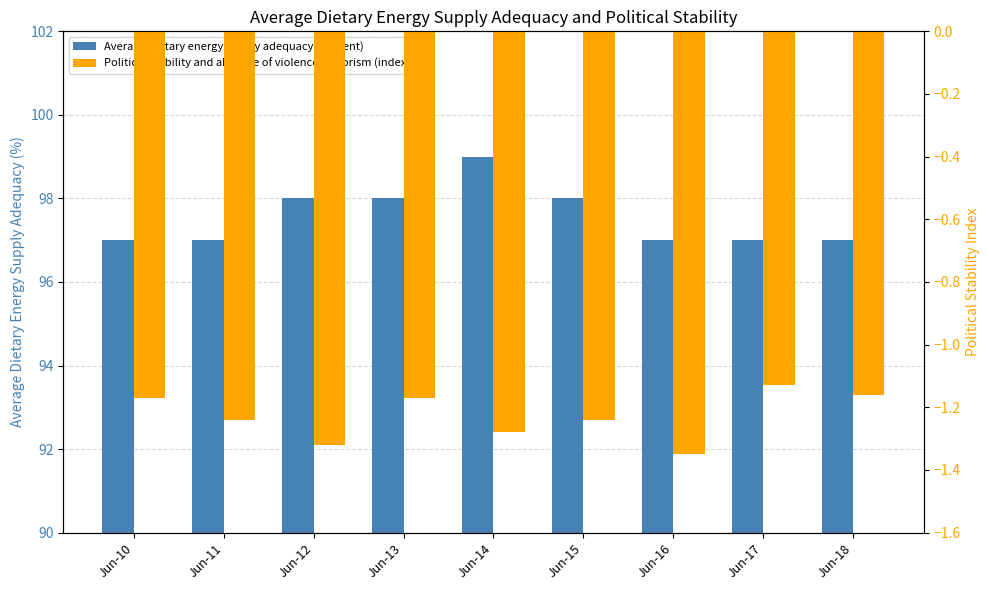

The value of Average dietary energy supply adequacy (percent) at Jun-13 is 155.7. True or false?

False